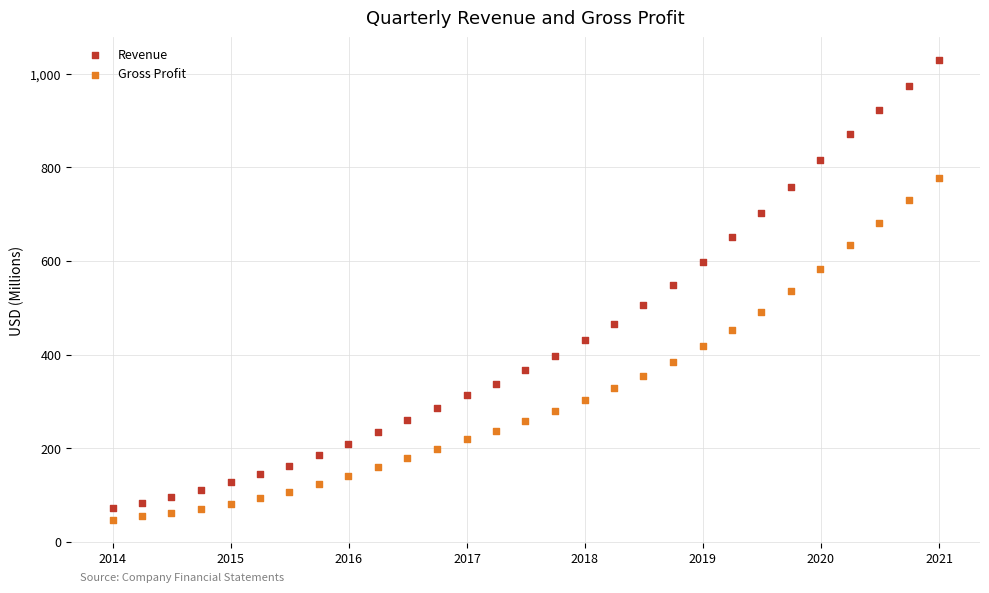

Which series has the largest Y range (max minus min)?

Revenue